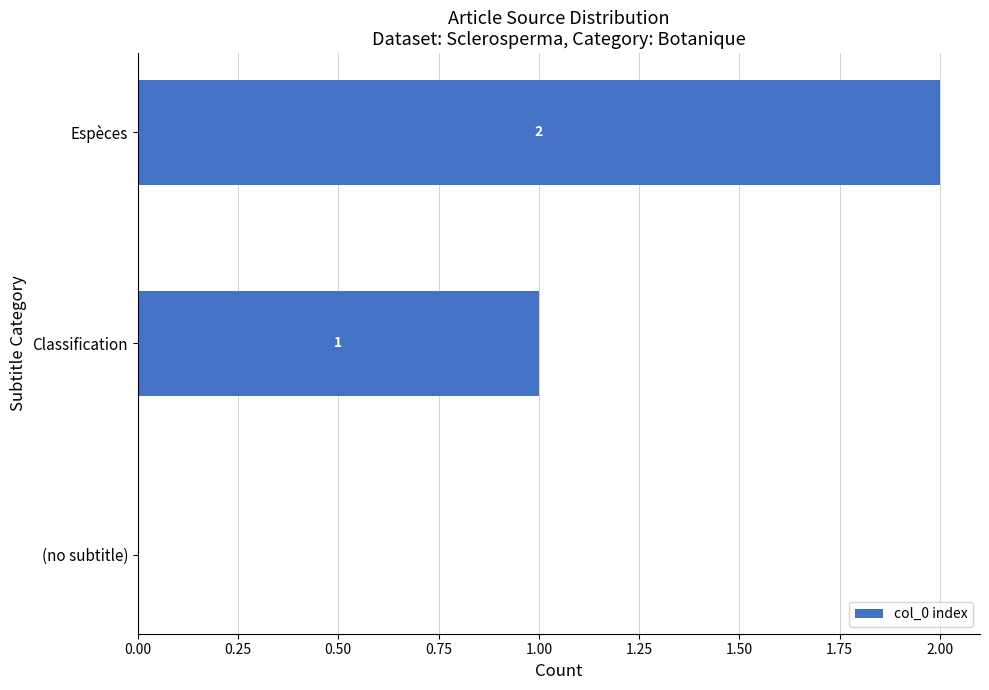

How many distinct data groups are displayed?

1